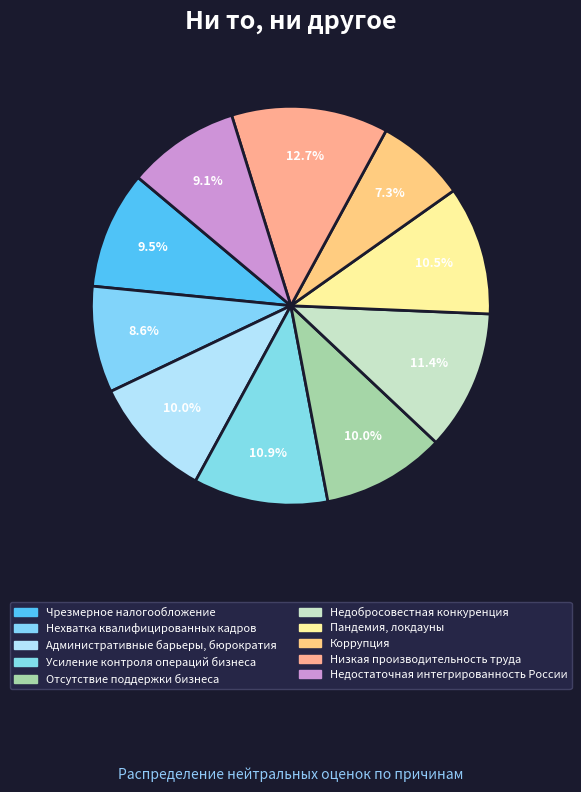

Rank the categories by value from lowest to highest.

Коррупция, Нехватка квалифицированных кадров, Недостаточная интегрированность России, Чрезмерное налогообложение, Административные барьеры, бюрократия, Отсутствие поддержки бизнеса, Пандемия, локдауны, Усиление контроля операций бизнеса, Недобросовестная конкуренция, Низкая производительность труда